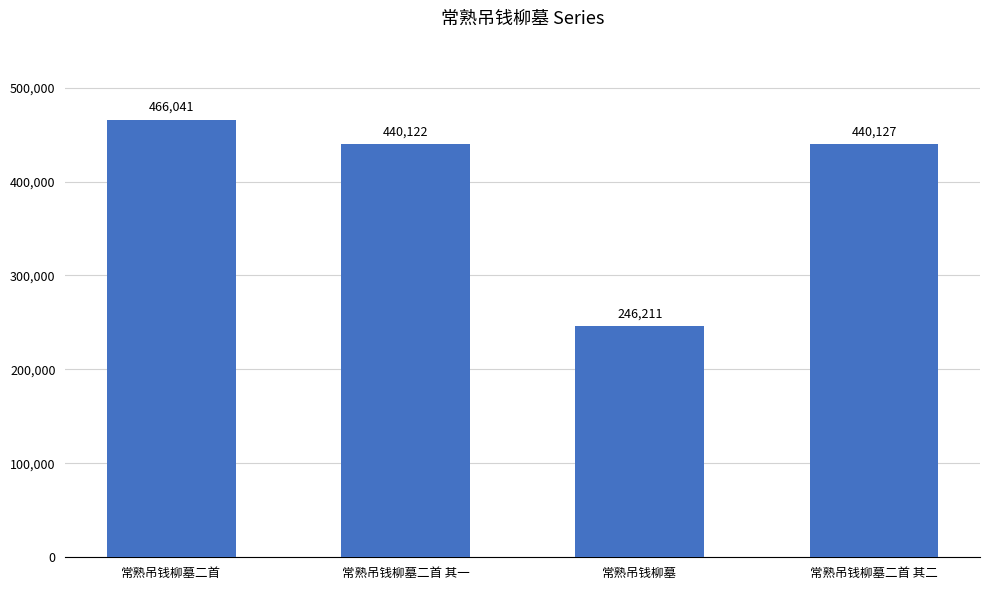

Count the number of data series in this chart.

1